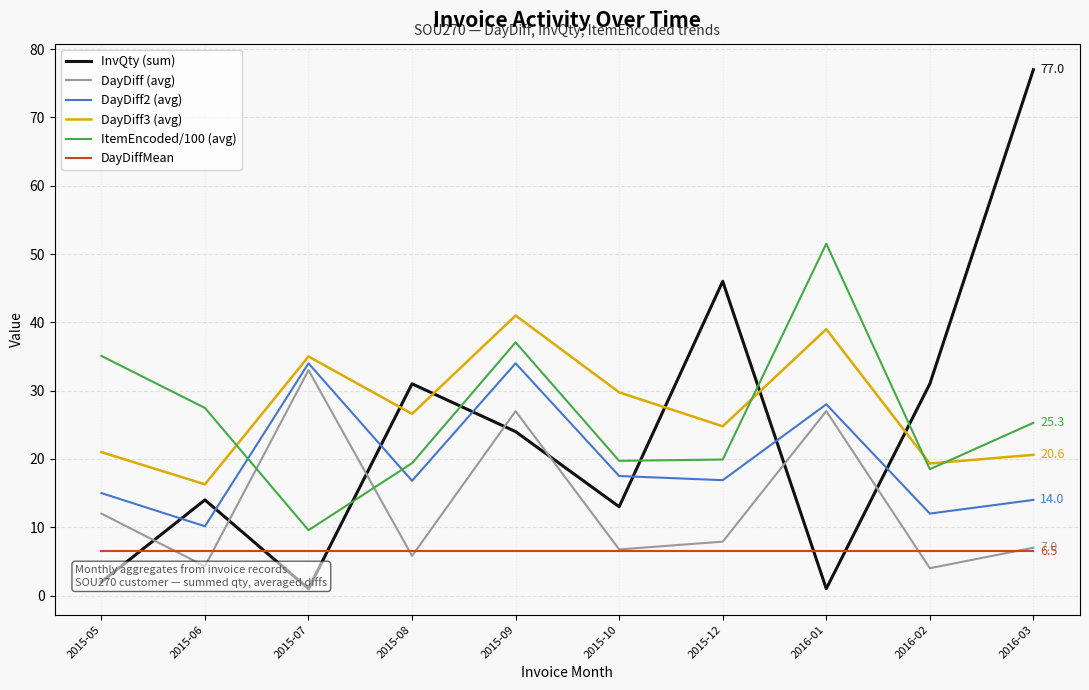

Between 2015-05 and 2015-09, which series saw the biggest shift?

InvQty (sum)